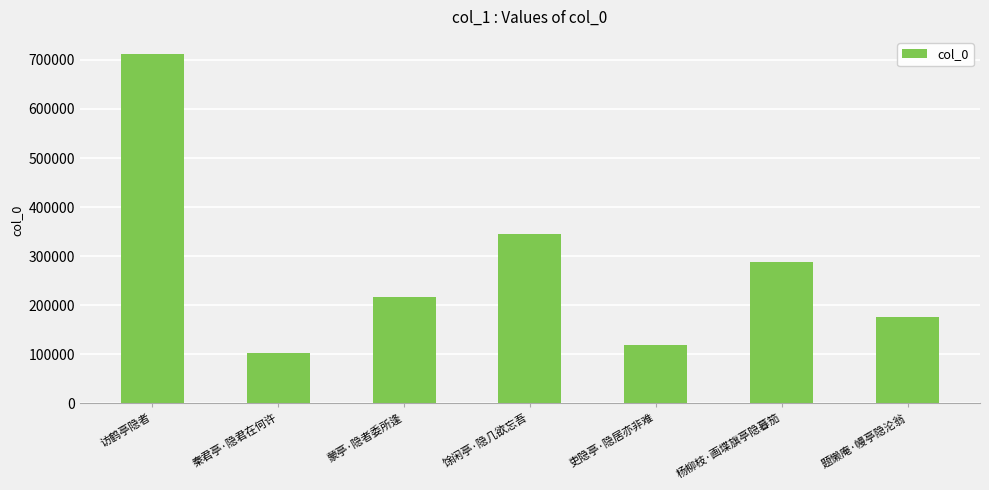

What position from the right is 馀闲亭·隐几欲忘吾?

4